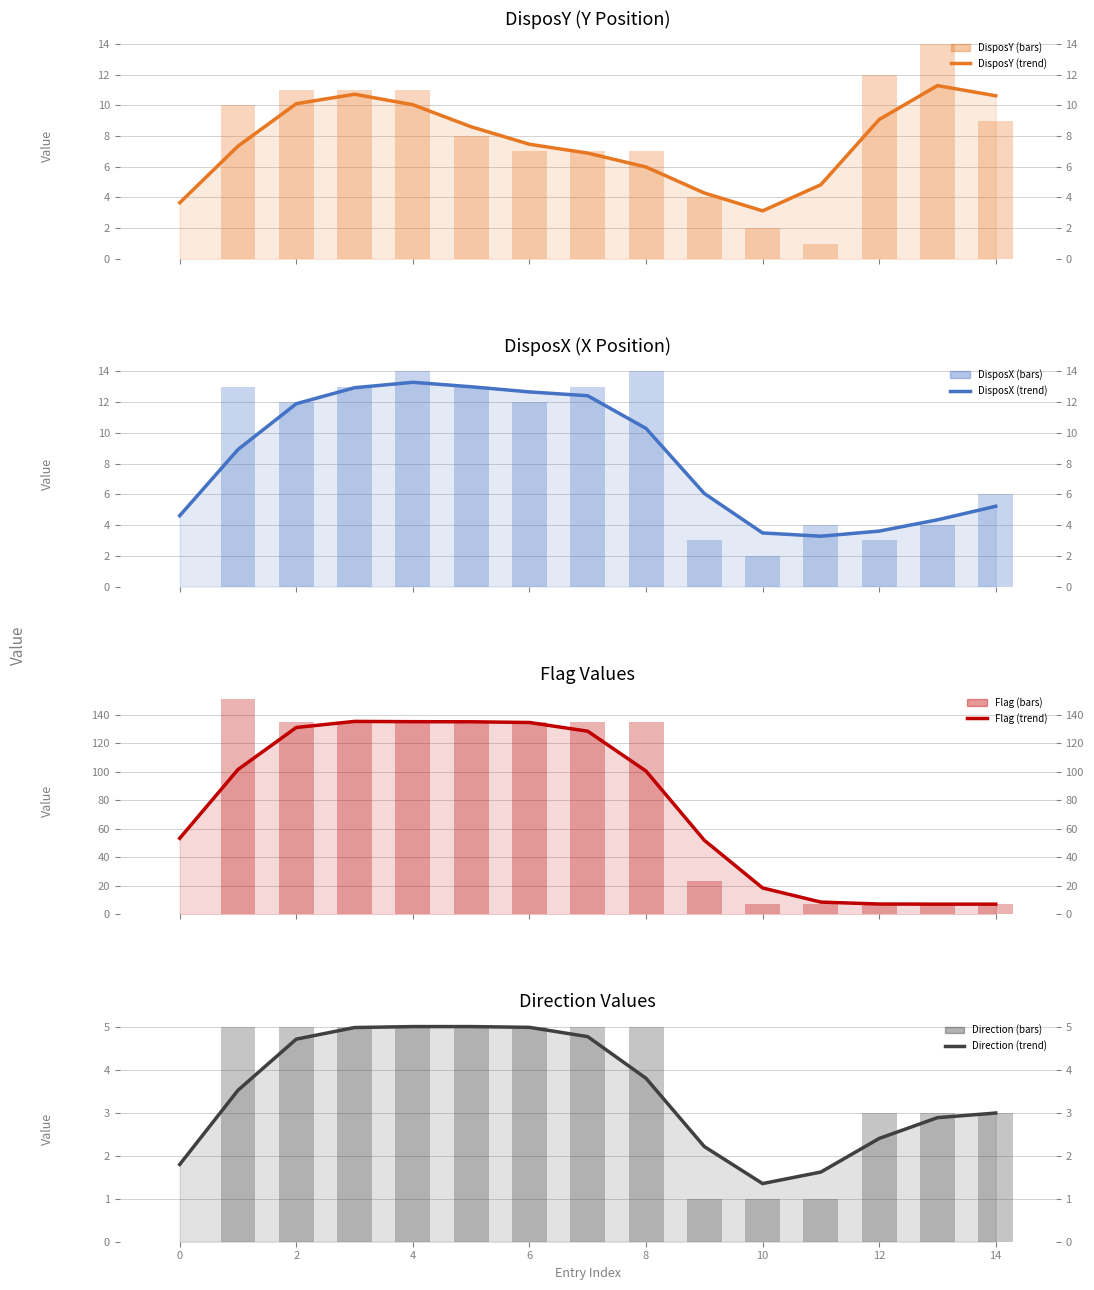

At which category does the chart reach its peak across all series?

1